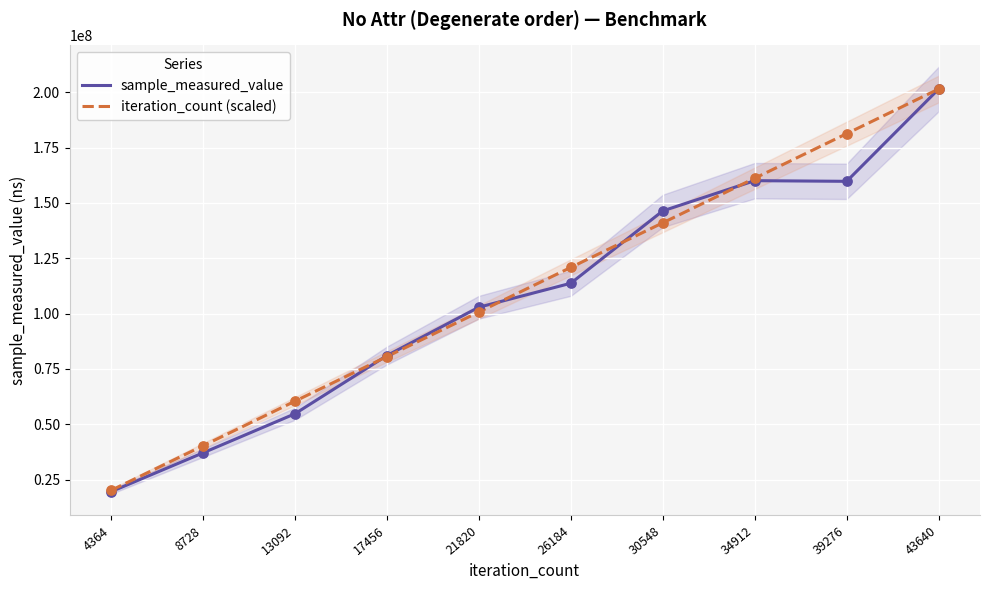

Is the value of iteration_count (scaled) at 43640 greater than the value of sample_measured_value at 4364?

Yes